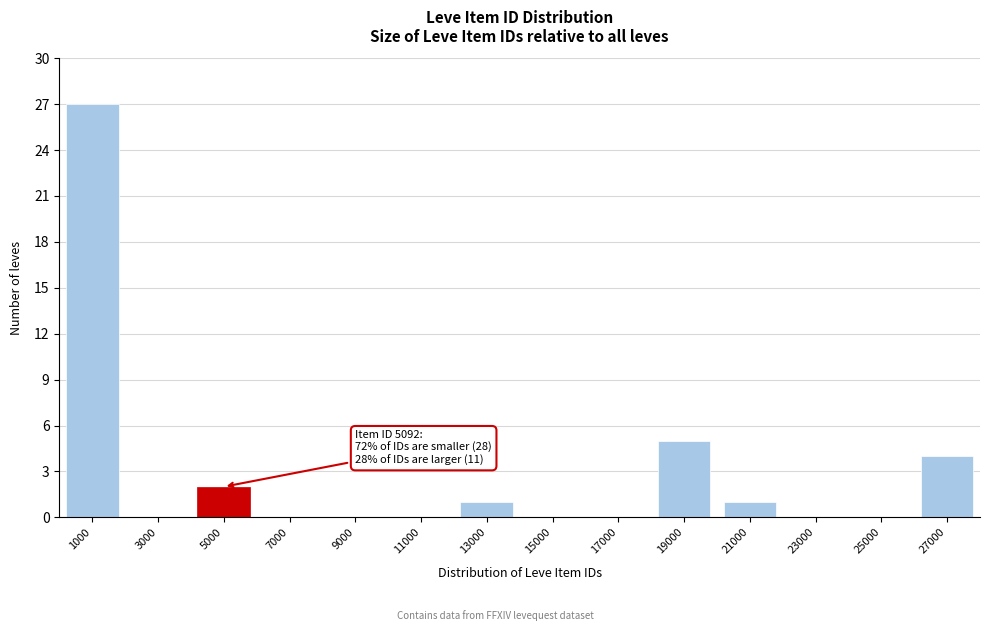

Reading right to left, extract all data points from this chart.

27000=4	25000=0	23000=0	21000=1	19000=5	17000=0	15000=0	13000=1	11000=0	9000=0	7000=0	5000=2	3000=0	1000=27